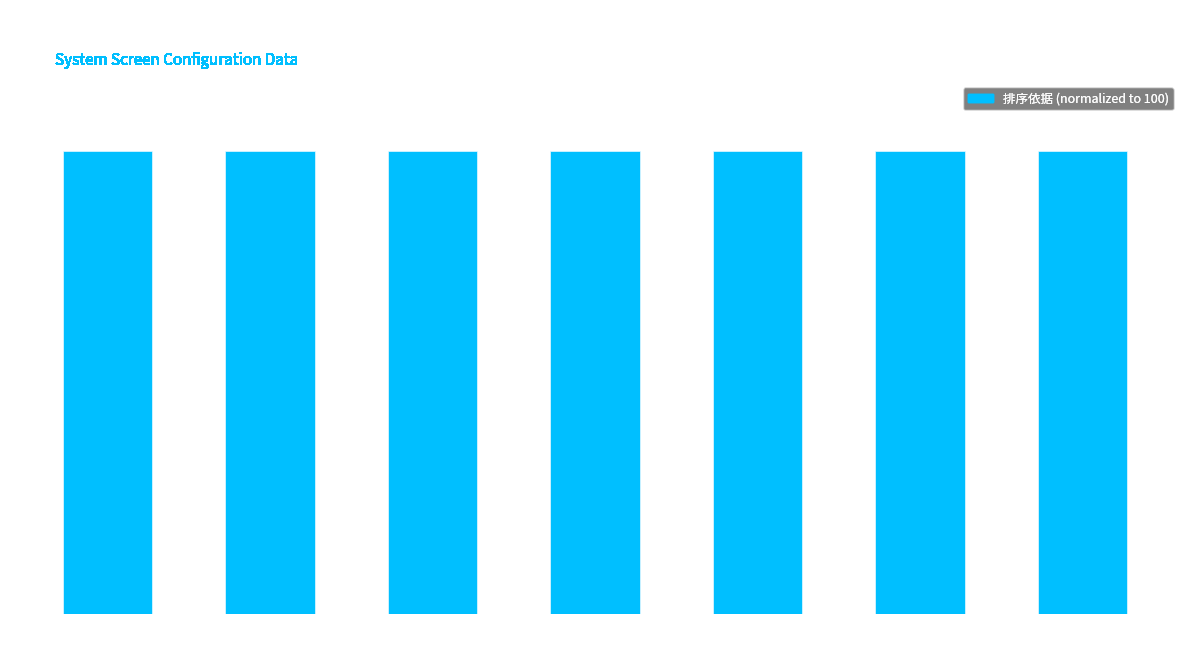

What position from the left is P9002F31?

6